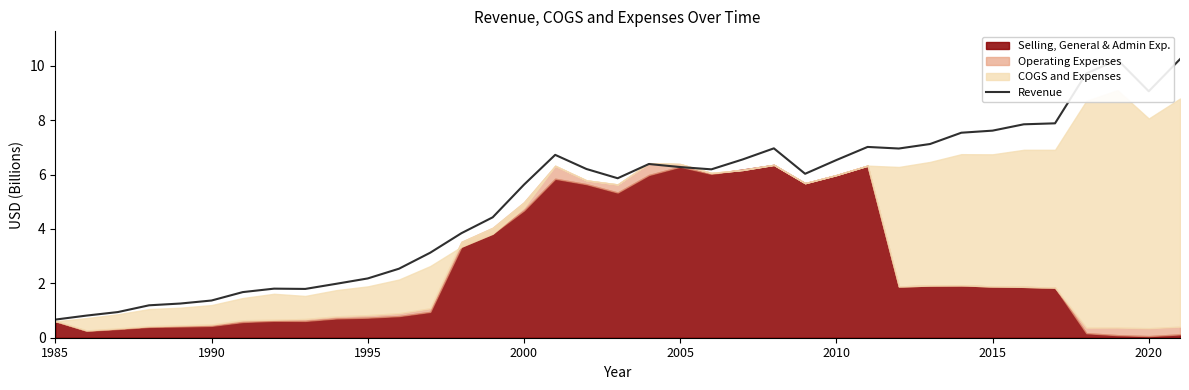

Is it true that the value at 24 is 6.0?

True